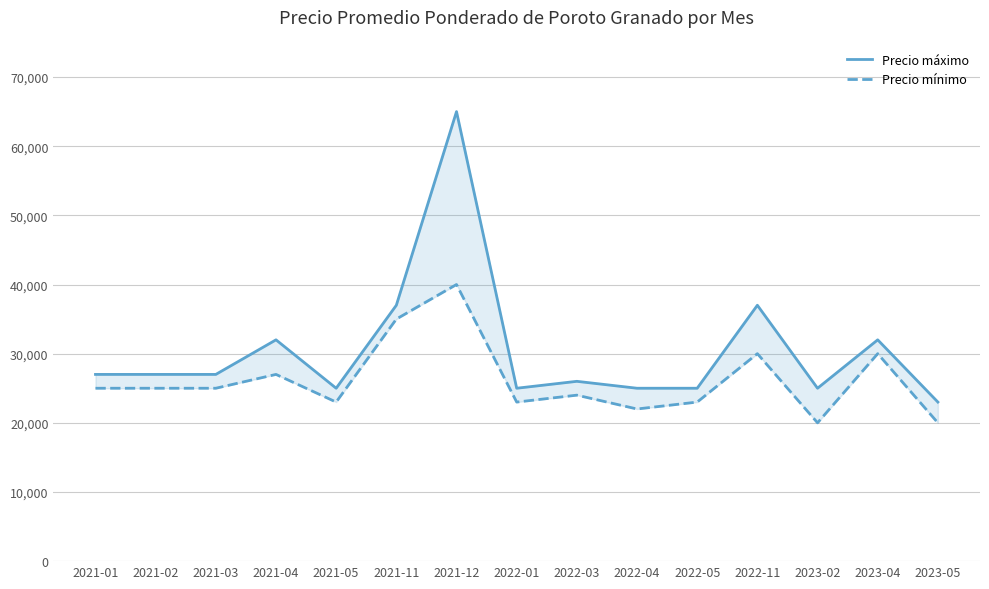

True or false: Precio máximo and Precio mínimo cross at least once.

False